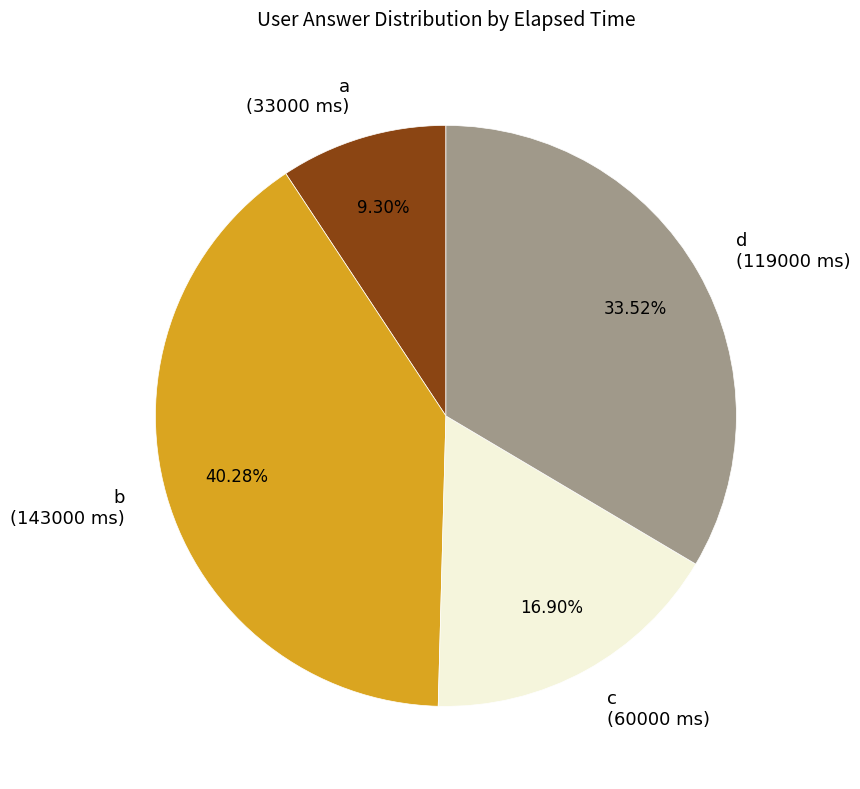

Does a (33000 ms) account for over 50% of the chart?

No